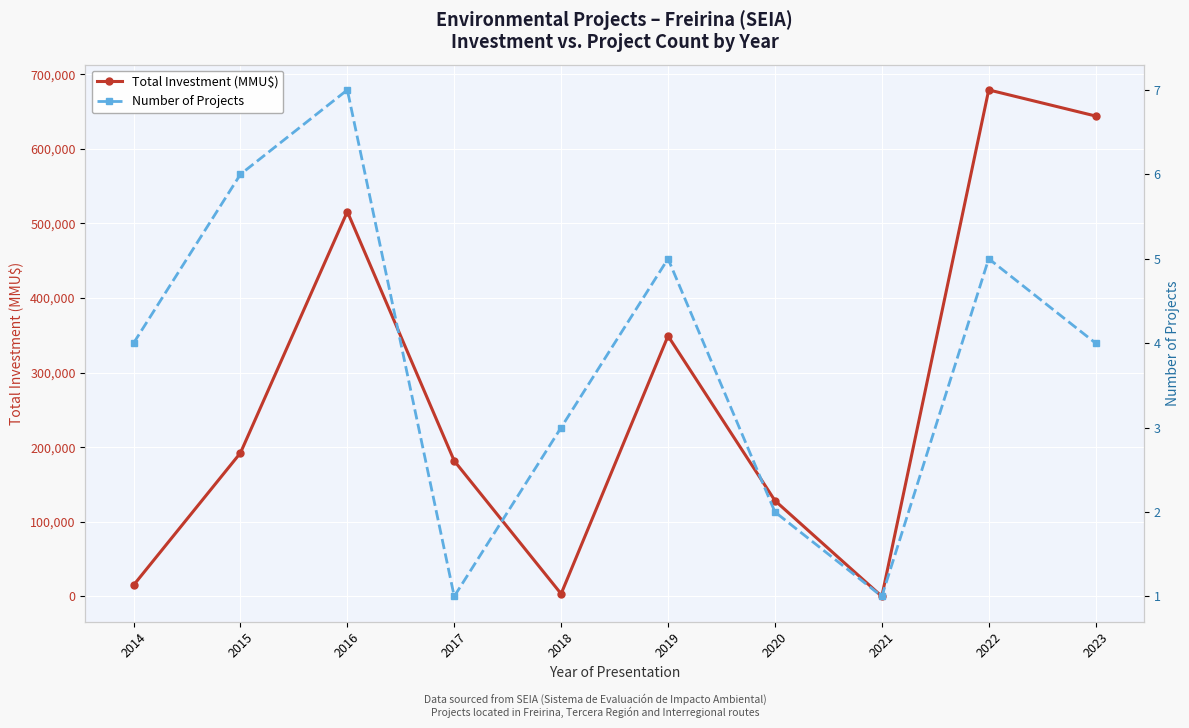

What is the lowest value of the Number of Projects series?

1